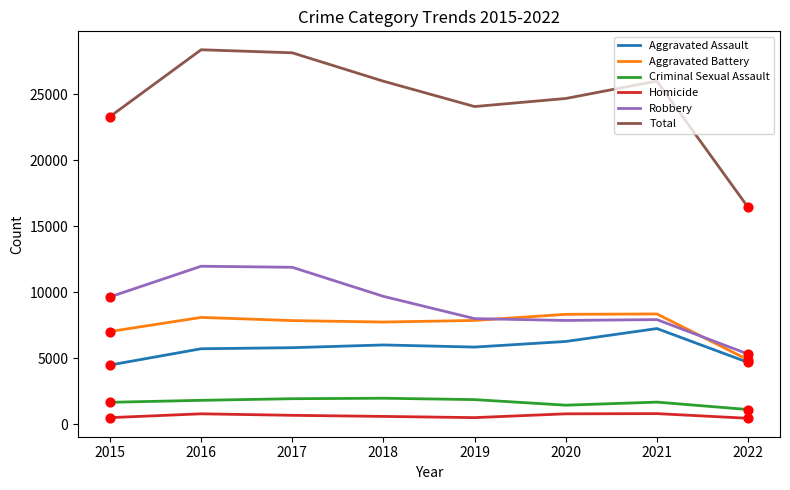

What are all the series names shown in the legend?

Aggravated Assault, Aggravated Battery, Criminal Sexual Assault, Homicide, Robbery, Total